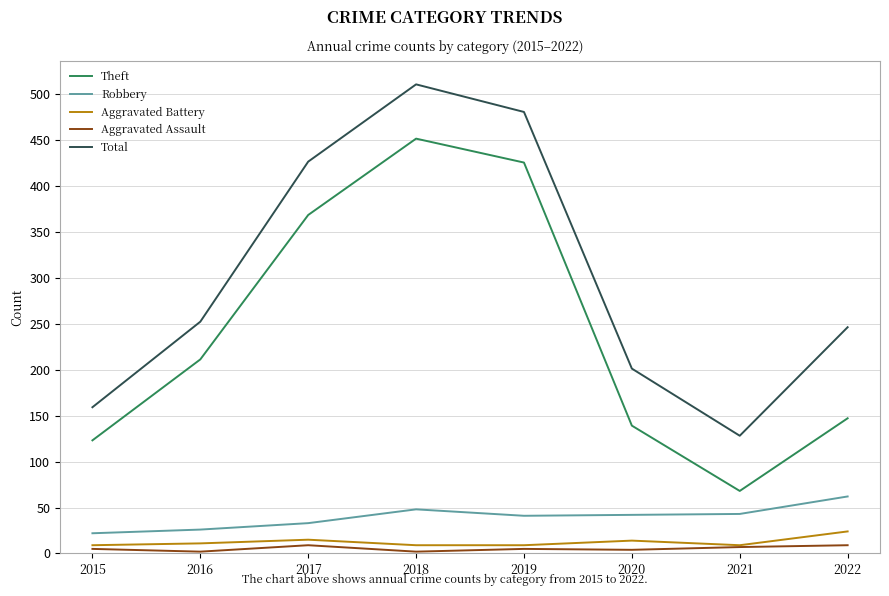

At which category is the sum across all series the highest?

2018